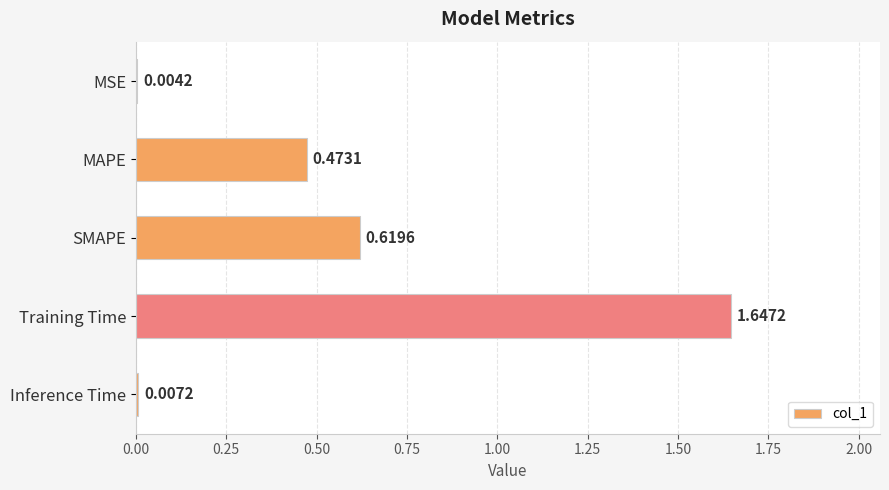

What is the change in value from MSE to Training Time?

+1.6